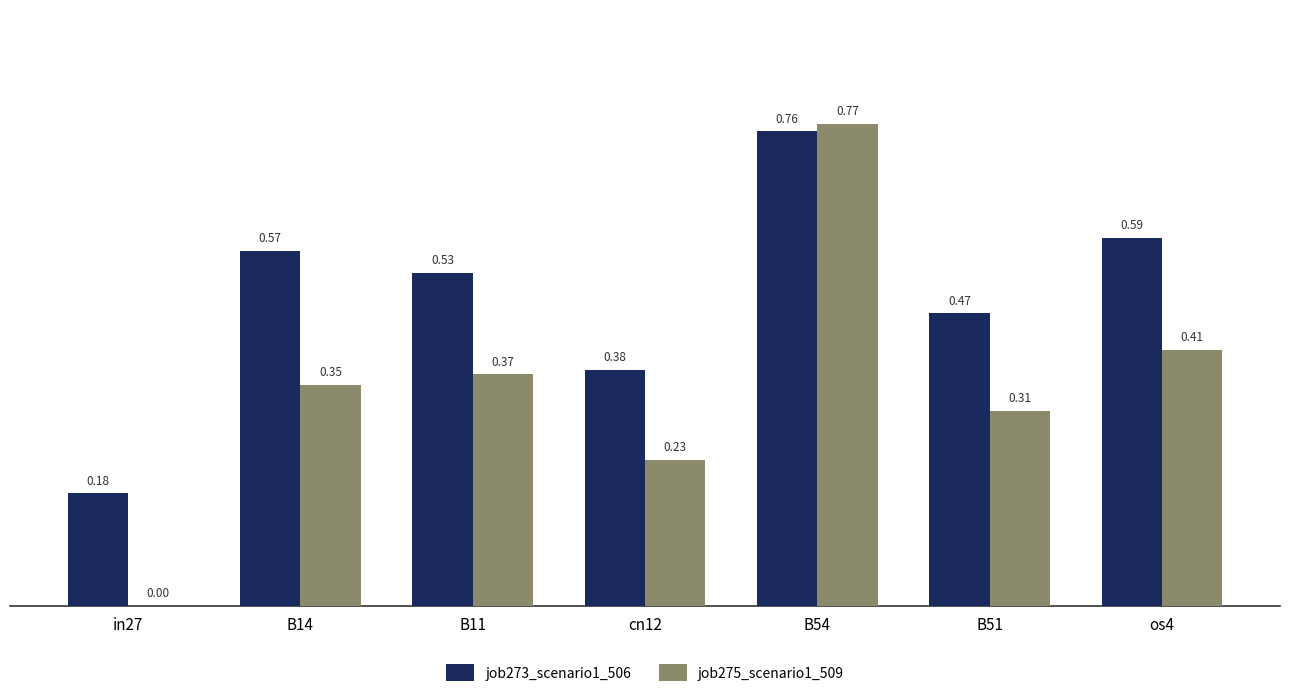

What is the sum of the job275_scenario1_509 values at B14 and B11?

0.7